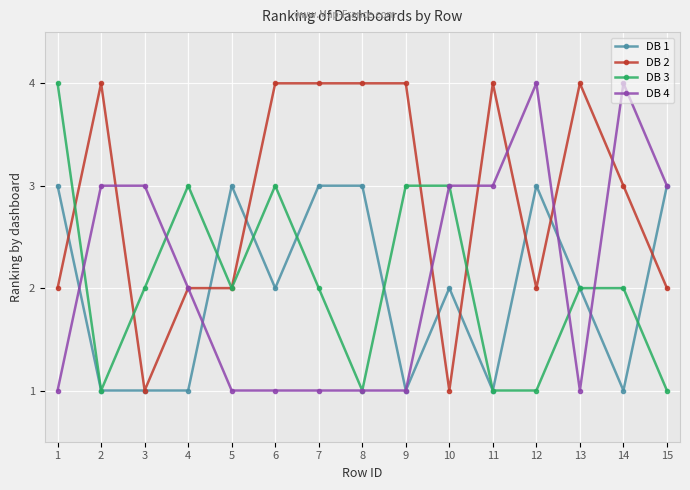

Which series has the largest total across all categories?

DB 2